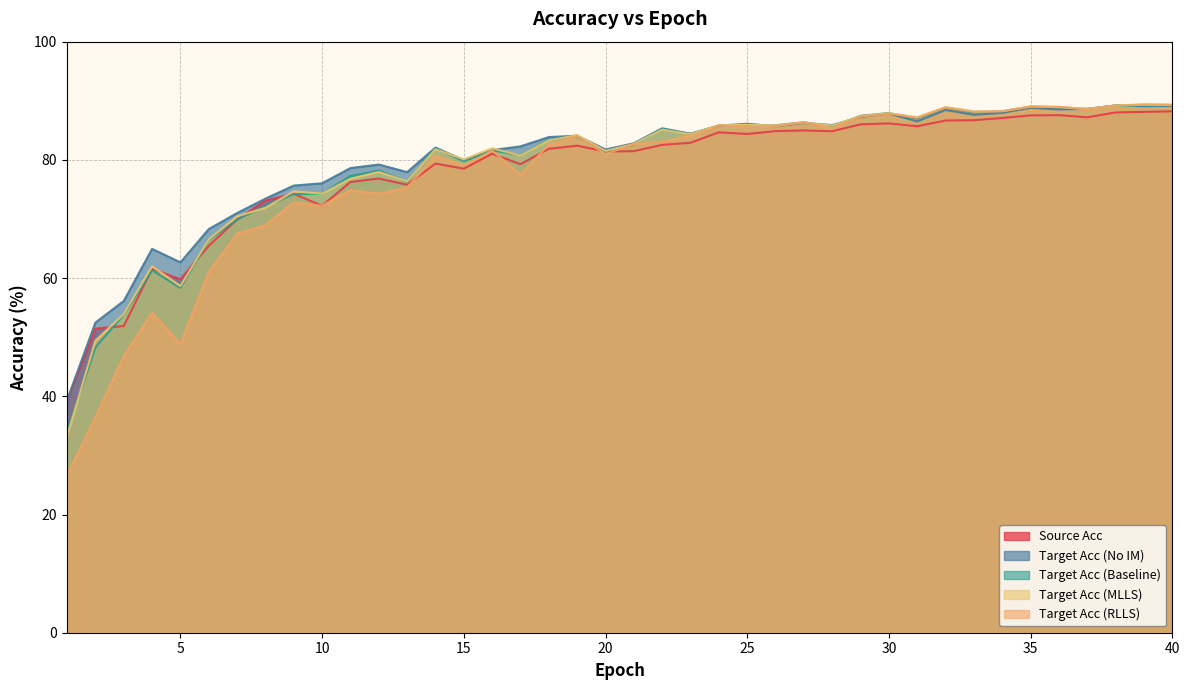

Is it true that target_acc_MLLS equals 85.8 at 28?

True